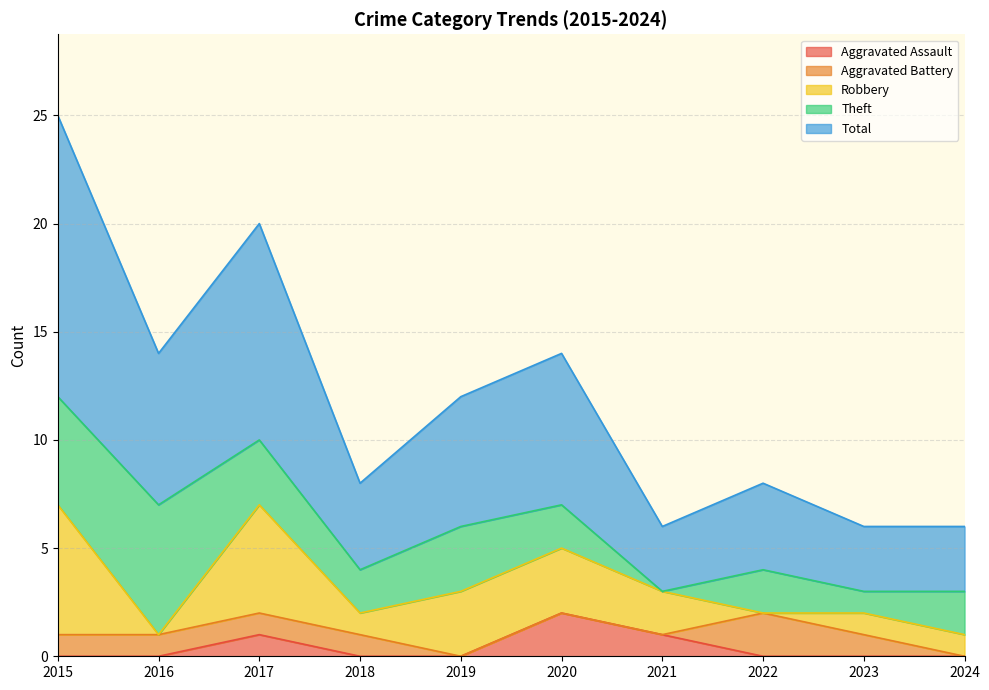

The Aggravated Assault series shows 1 at 2021. True or false?

True